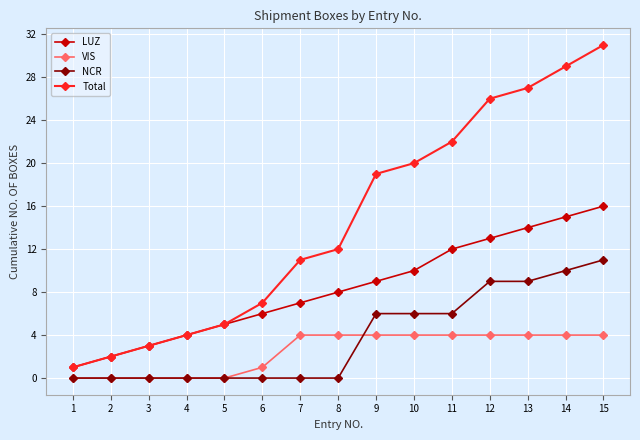

At which category is the sum across all series the highest?

15